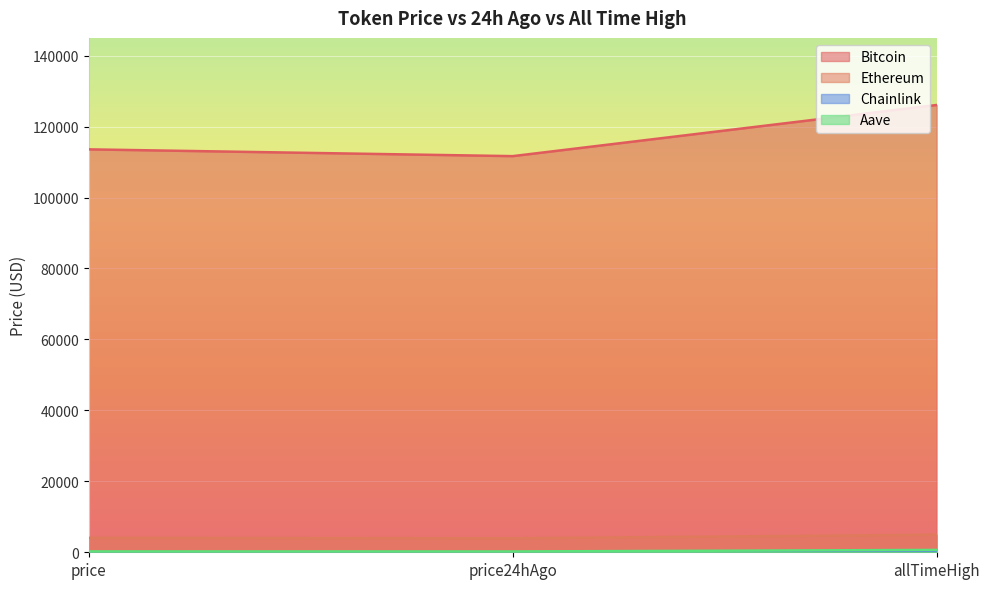

Reading left to right, transcribe all the data shown in this chart.

Bitcoin: price=113572.0	price24hAgo=111662.0	allTimeHigh=126080.0
Ethereum: price=4070.6	price24hAgo=3953.8	allTimeHigh=4946.1
Chainlink: price=18.2	price24hAgo=18.1	allTimeHigh=52.7
Aave: price=237.2	price24hAgo=227.2	allTimeHigh=661.7